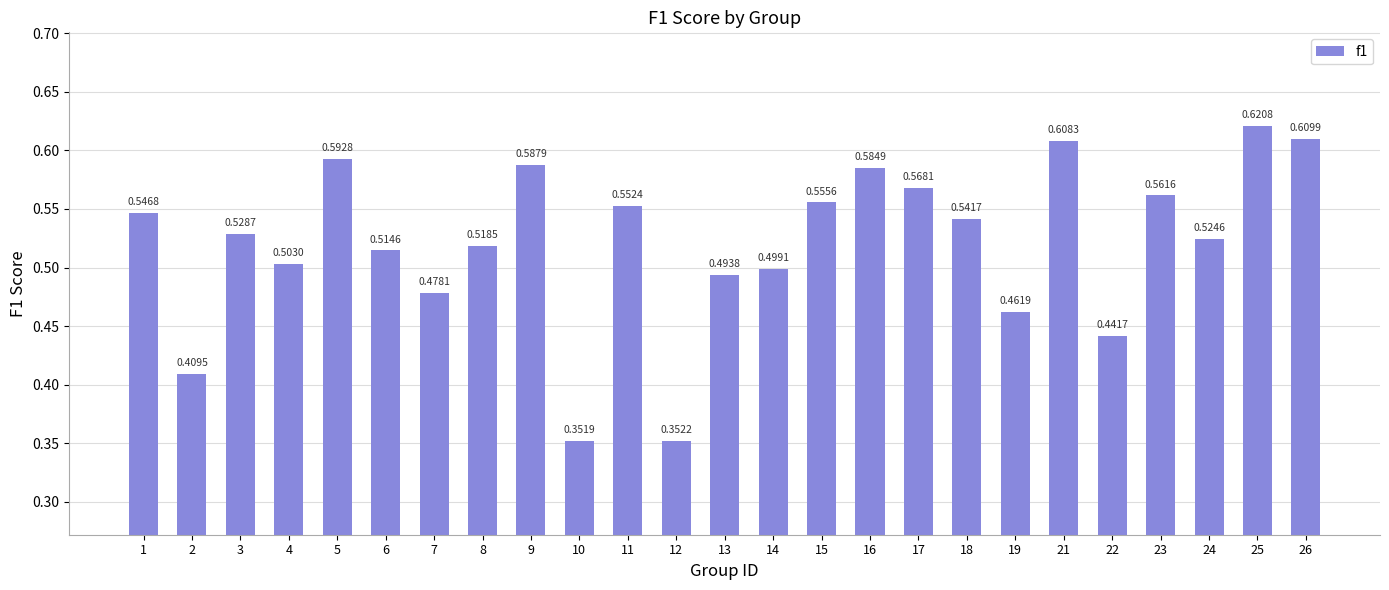

What is the sum of the values at 13 and 25?

1.1